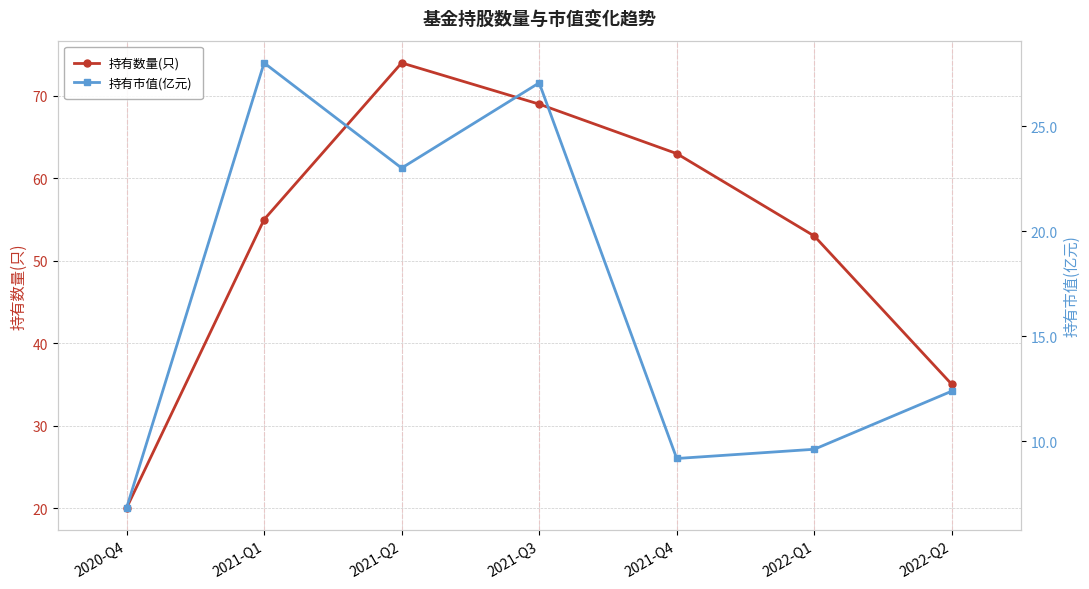

What is the label of the 6th point from the left?

2022-Q1